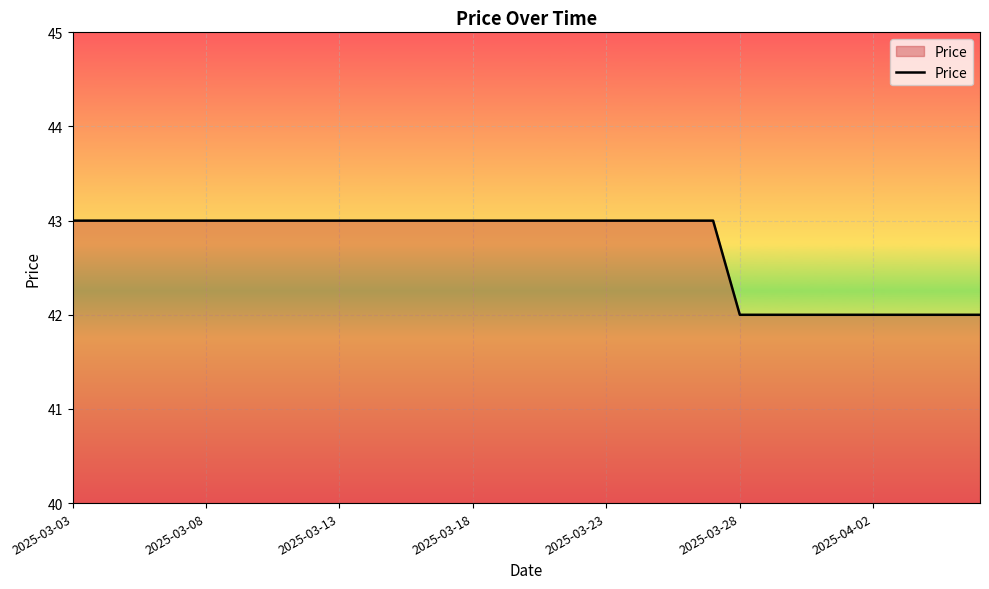

What is the maximum value shown in the chart?

43